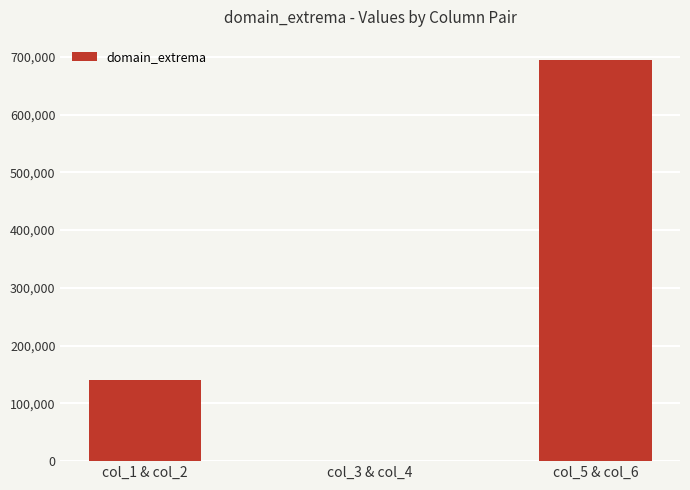

Is it true that the value at col_1 & col_2 is 193243?

False